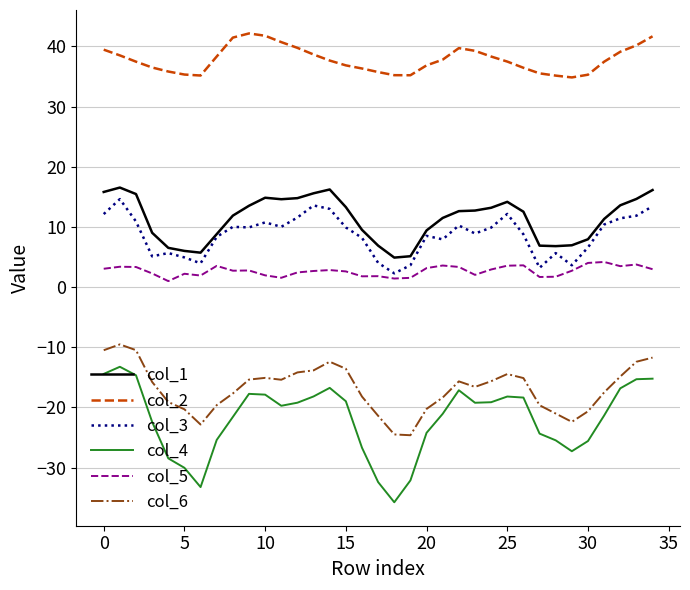

True or false: col_4 and col_2 intersect in this chart.

False